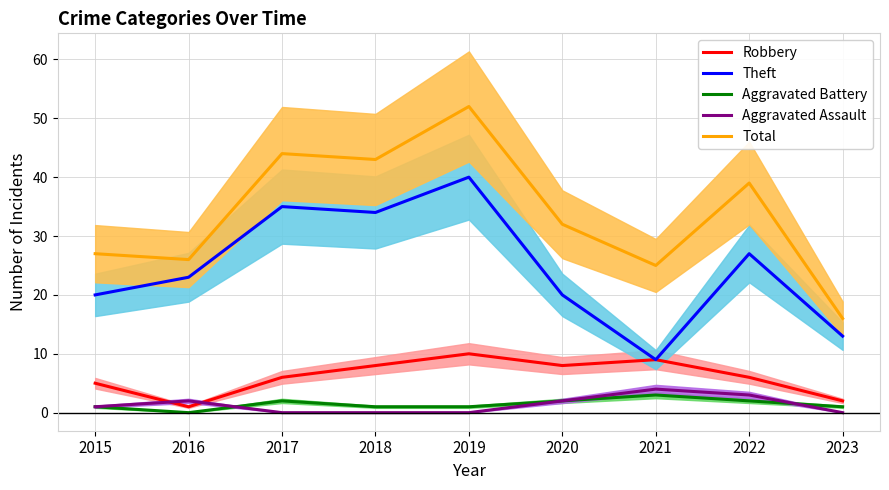

Where is Theft nearest to the value 24?

2016